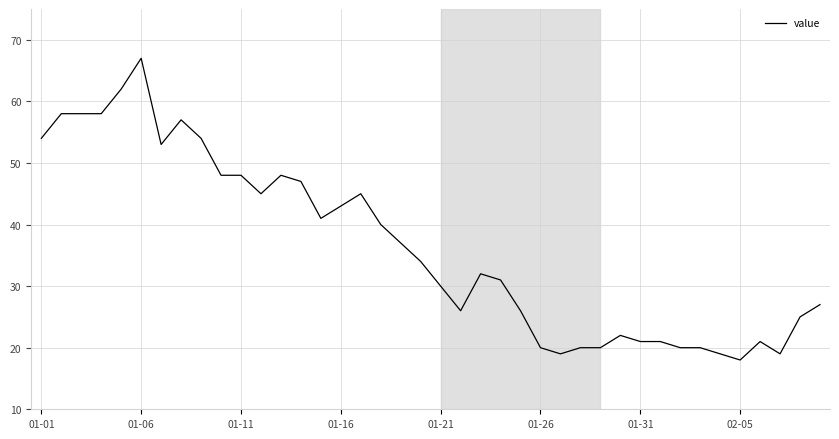

What is the difference between the maximum and minimum values?

49